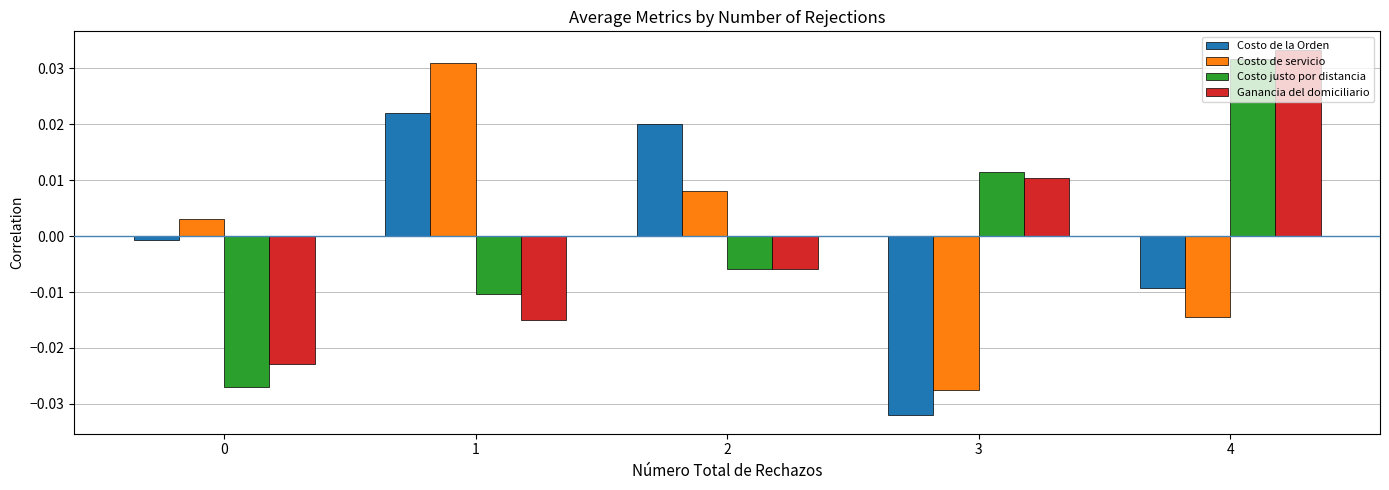

The value of Costo justo por distancia at 3 is 0.0. True or false?

True